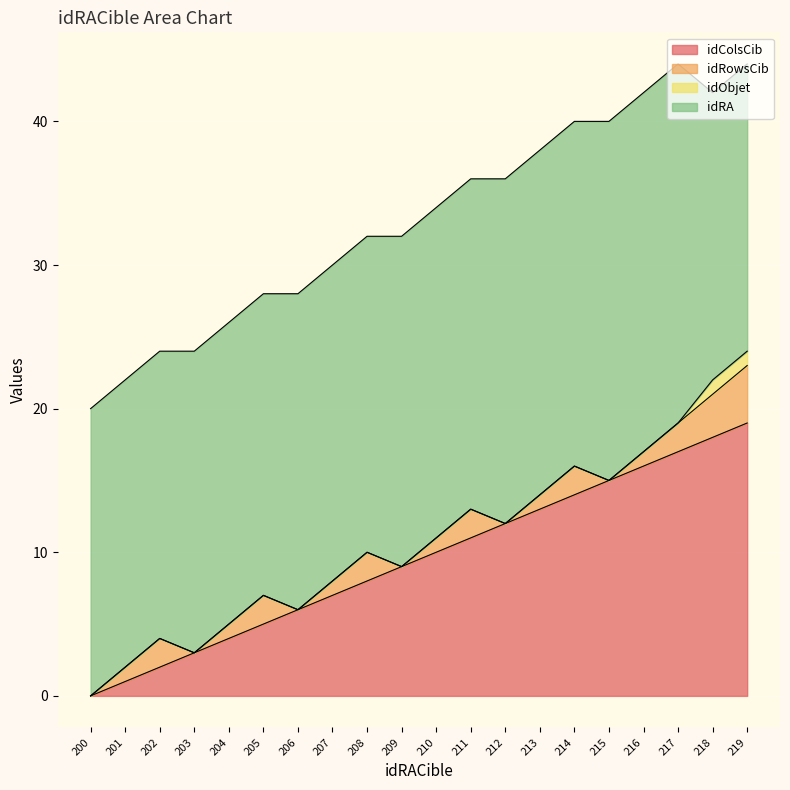

What is the difference between the idRA values at 218 and 213?

4